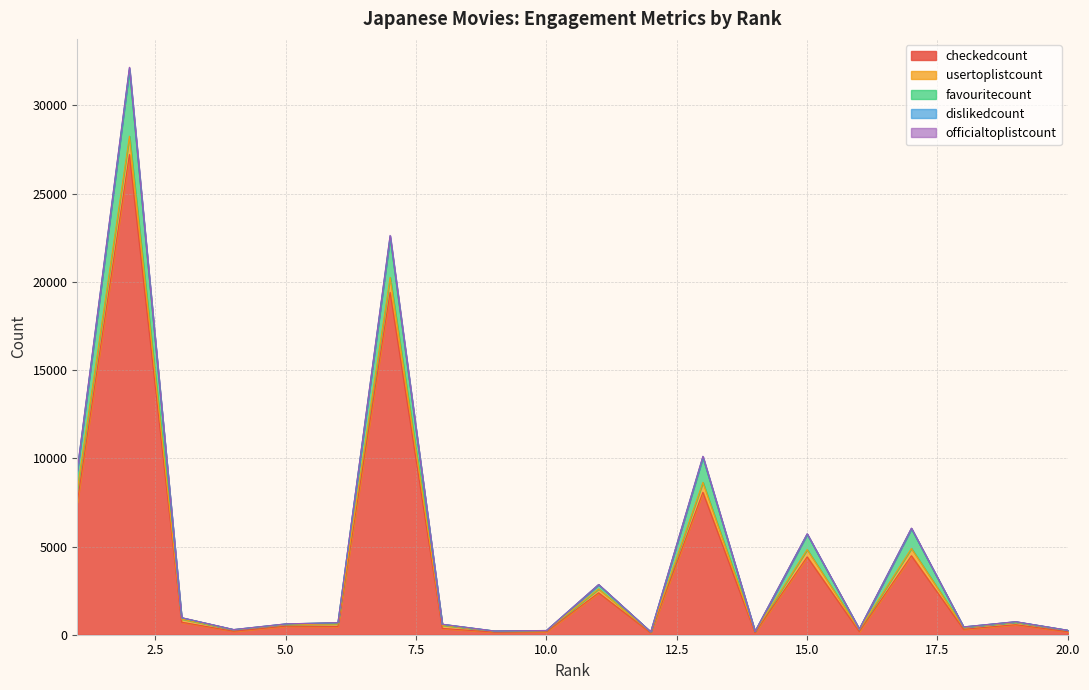

Does the chart have visible grid lines?

Yes